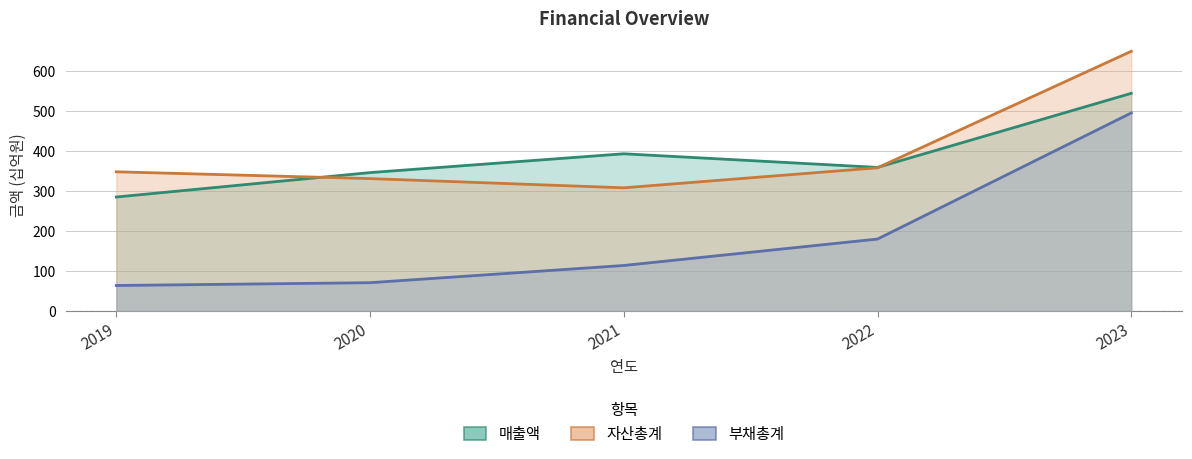

How many values in the 매출액 series are below 359?

2